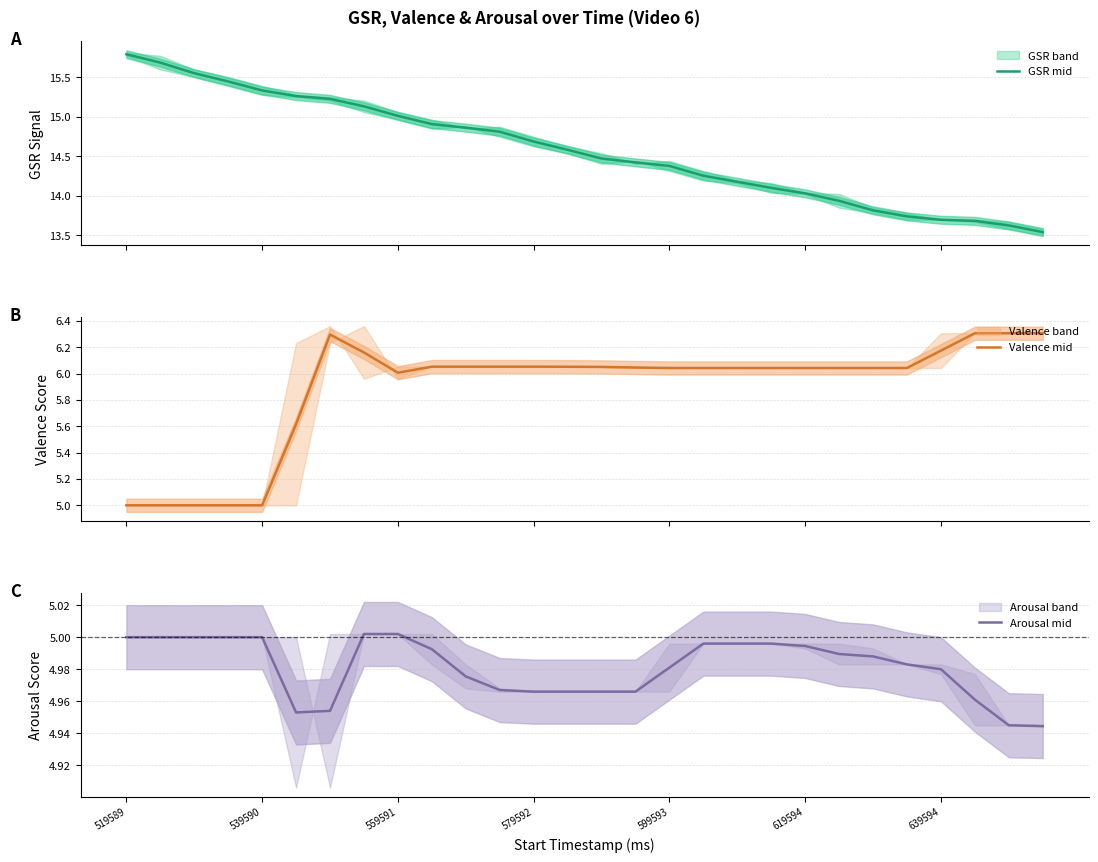

At which label is Valence mid closest to 5?

519589